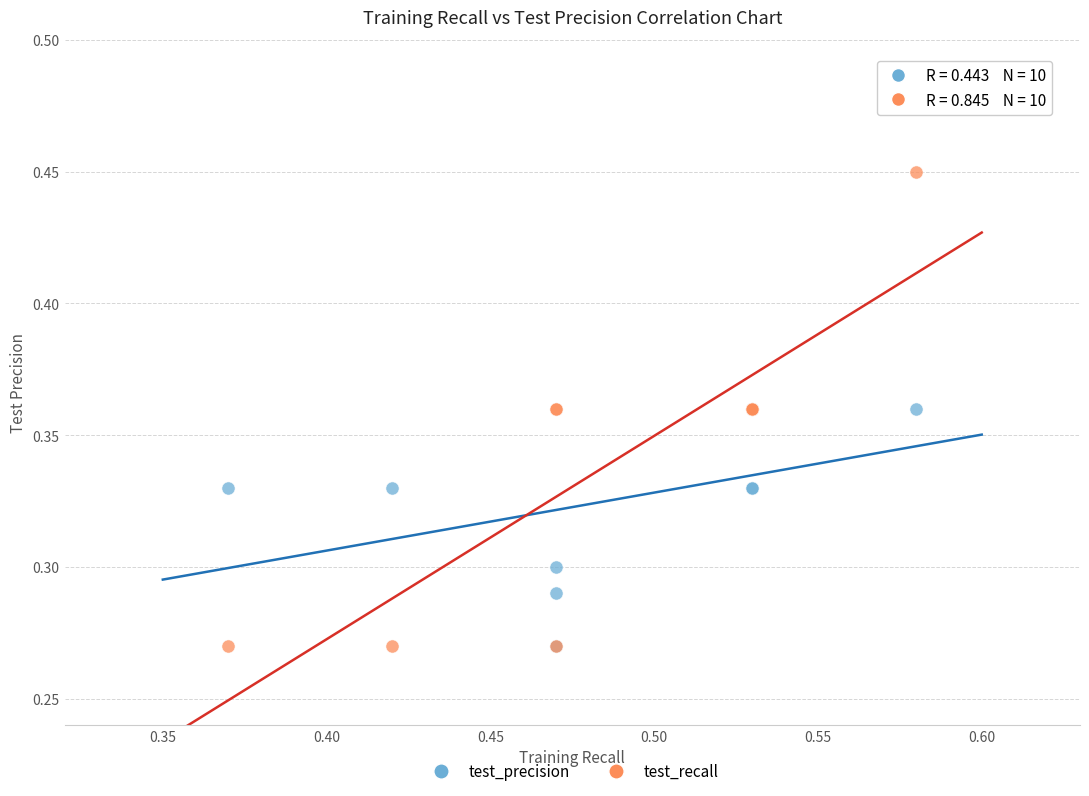

What are all the series names shown in the legend?

test_precision, test_recall